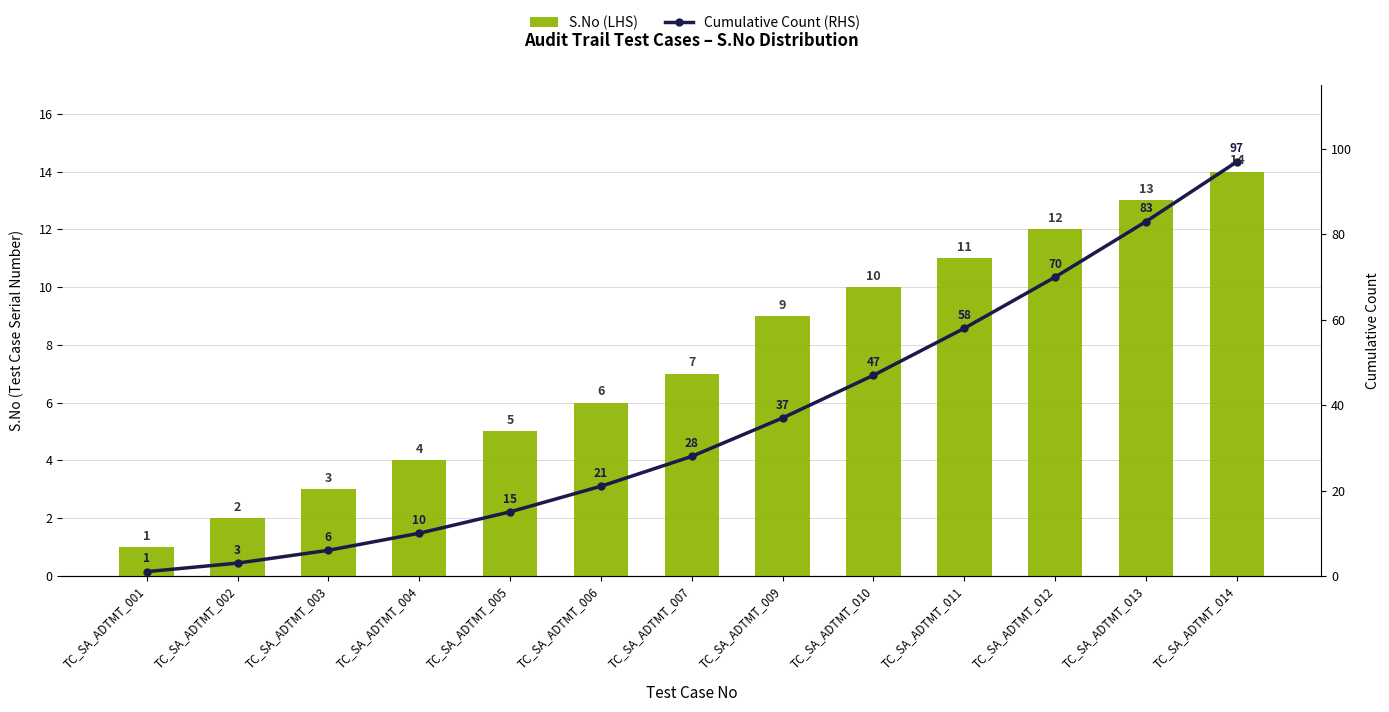

What is the difference between the second highest and minimum values in the S.No (LHS) series?

12